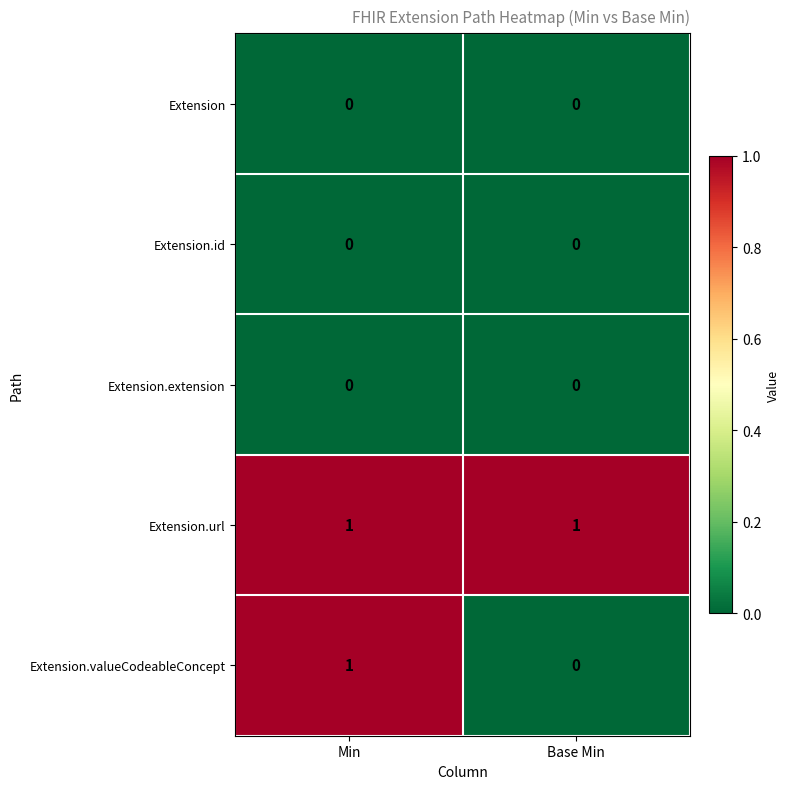

Rank the categories by Extension.valueCodeableConcept value from lowest to highest.

Base Min, Min